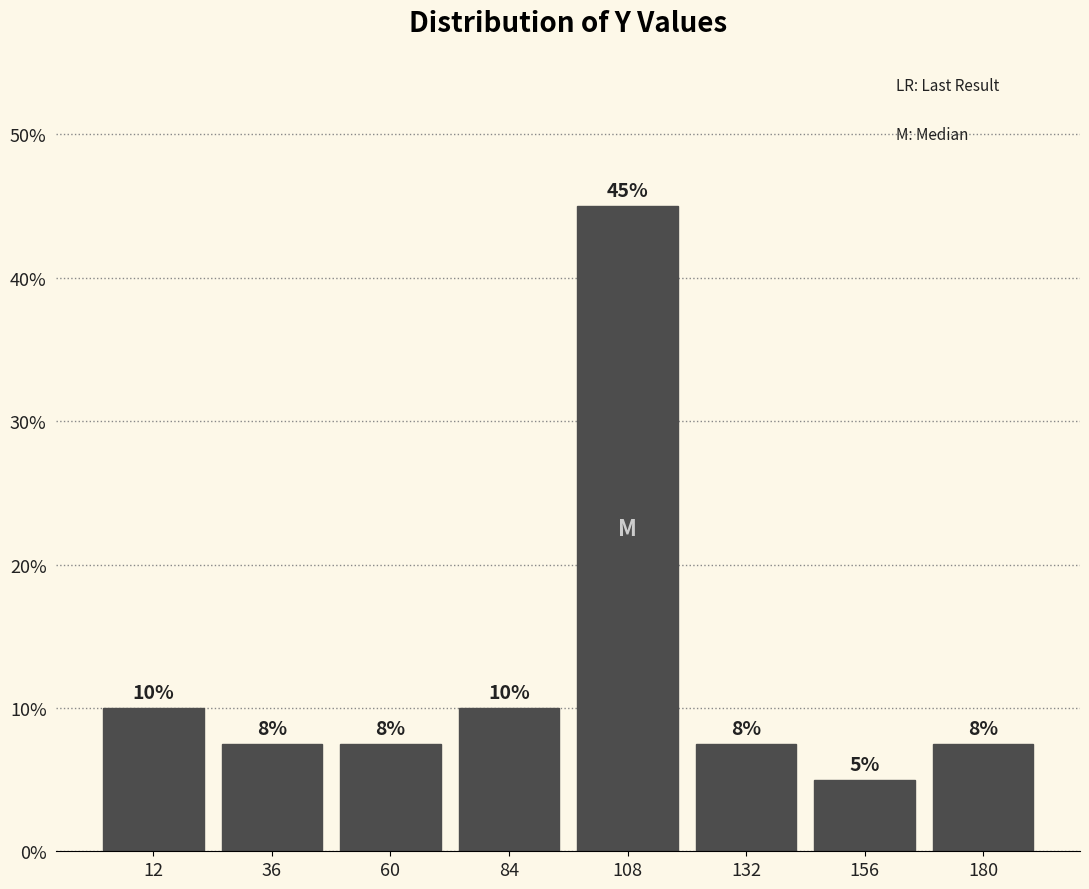

Which range on the x-axis has the tallest bar?

95 to 120